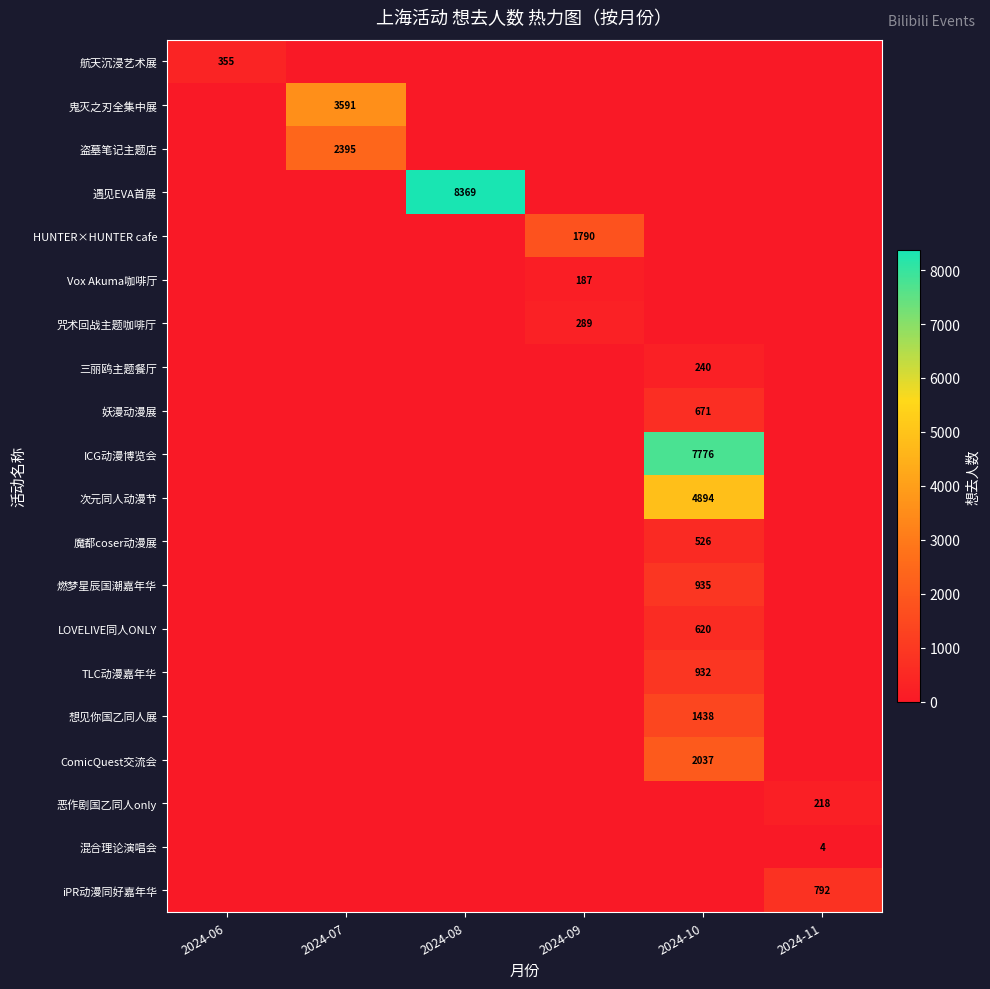

At which label does 妖漫动漫展 reach its peak?

2024-10